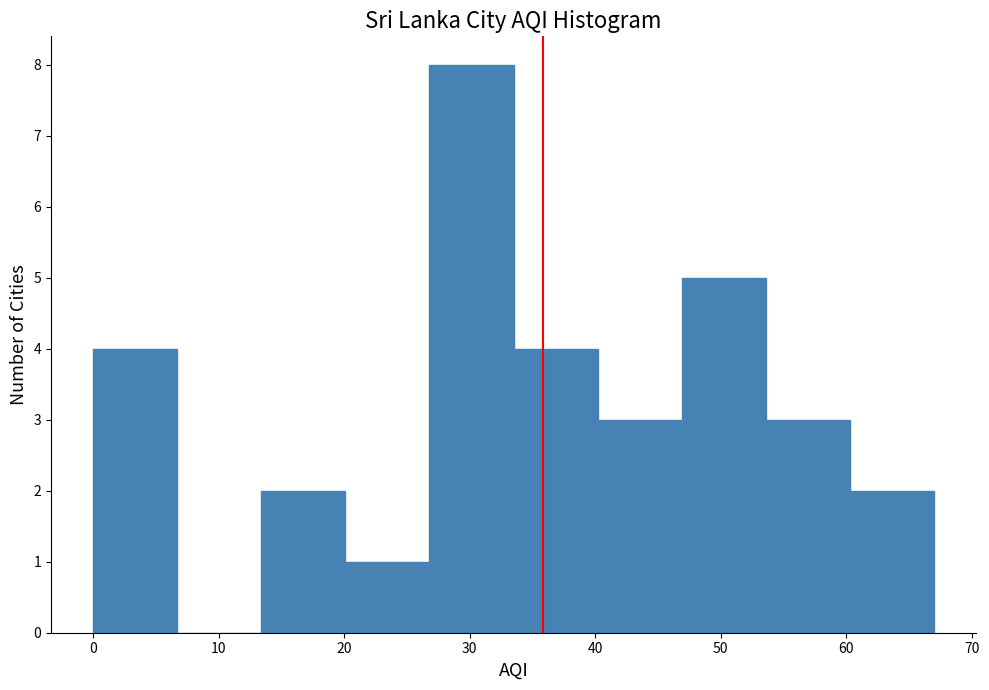

What is the height of the bar covering 0.0 to 6.7 on the x-axis? Neither the bar edges nor the heights are printed on the chart, so give them approximately, as read against the axes.

4